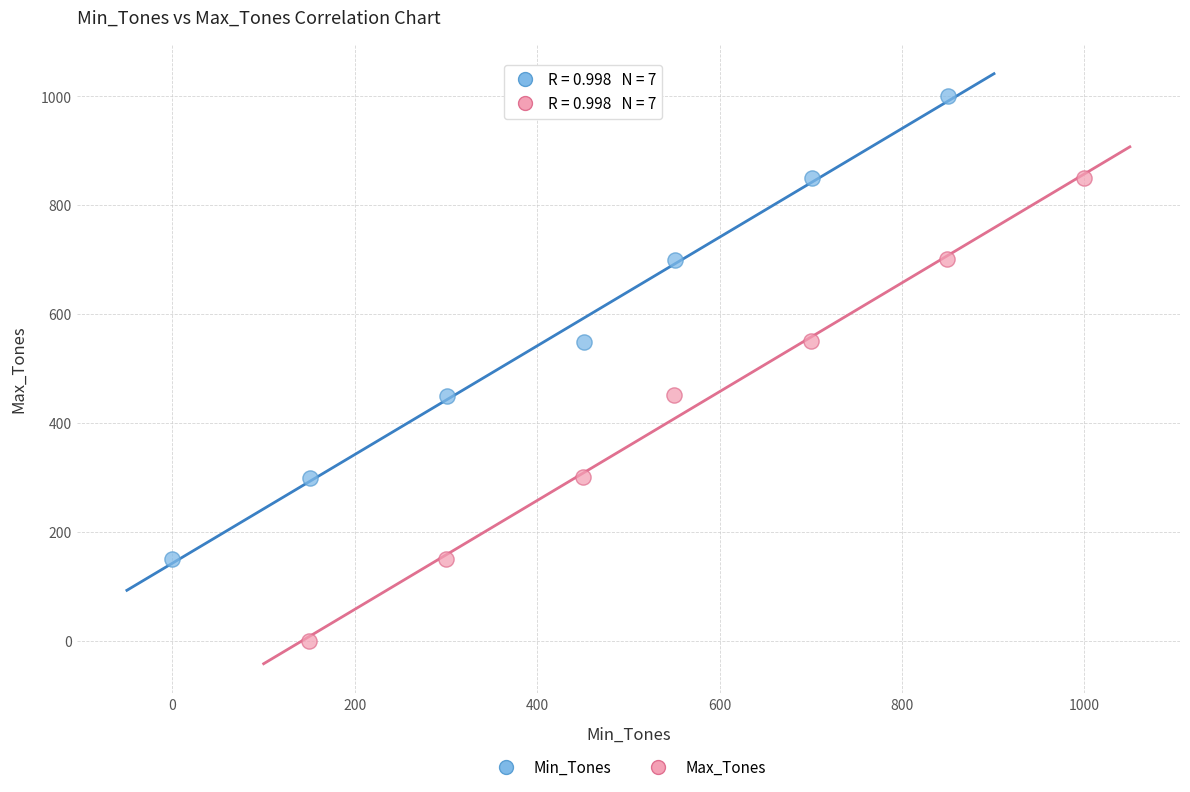

Which series contains the highest Y value?

Min_Tones